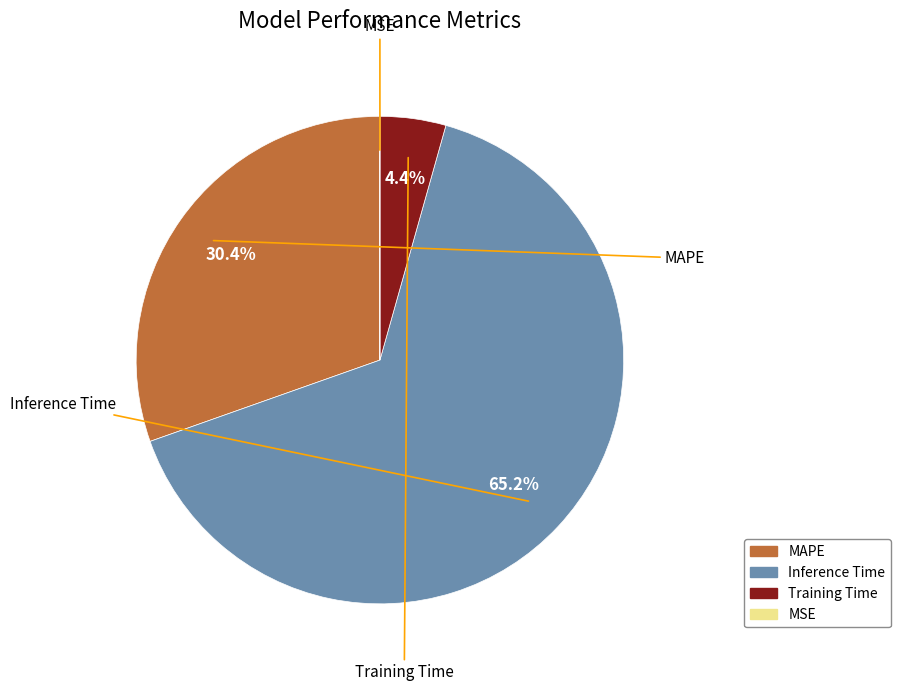

To the nearest percent, what portion does Inference Time represent?

65%